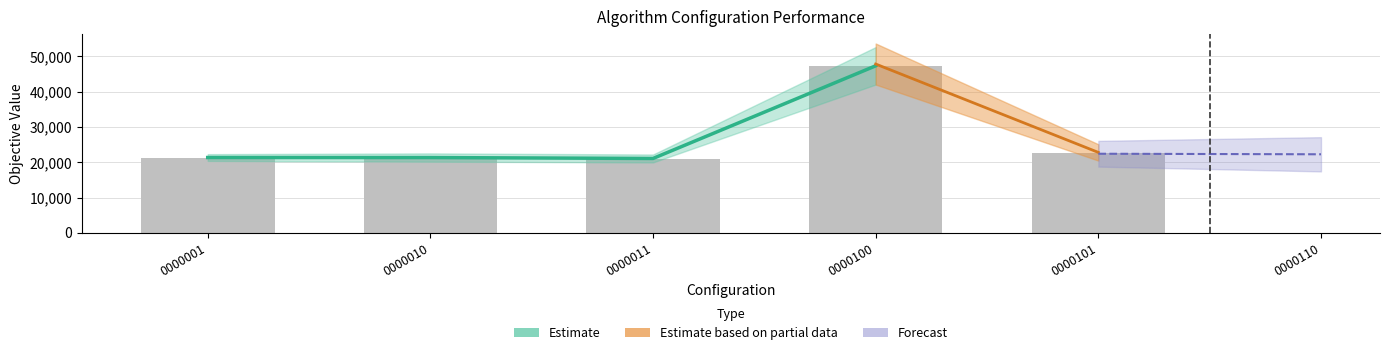

How many data points in Best are above 21228?

3